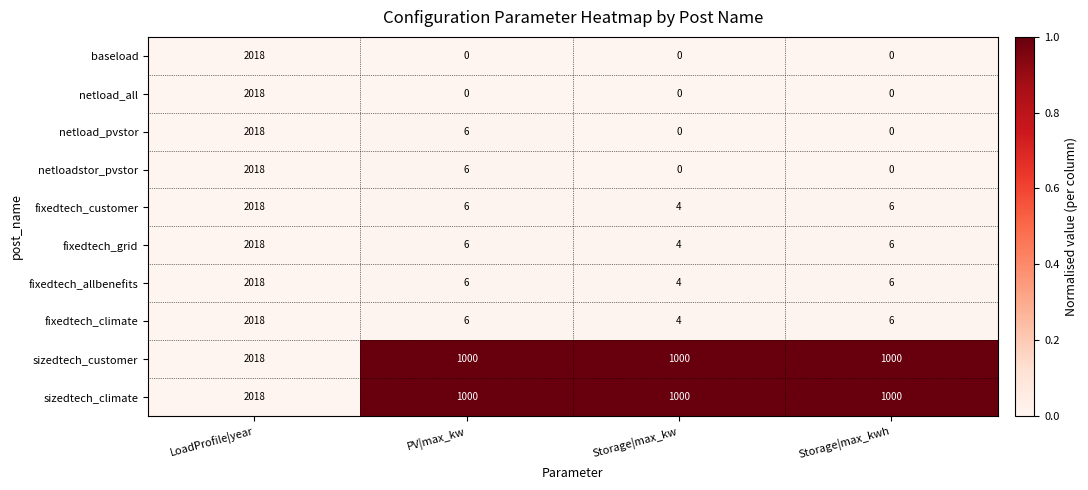

How many values in netload_pvstor are above zero?

2